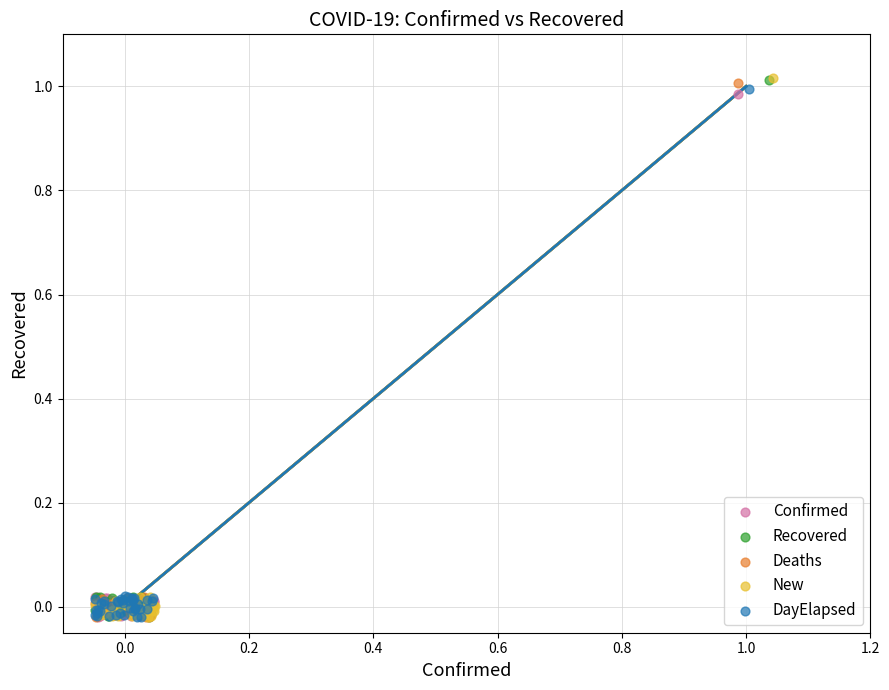

Which series has the largest Y range (max minus min)?

New